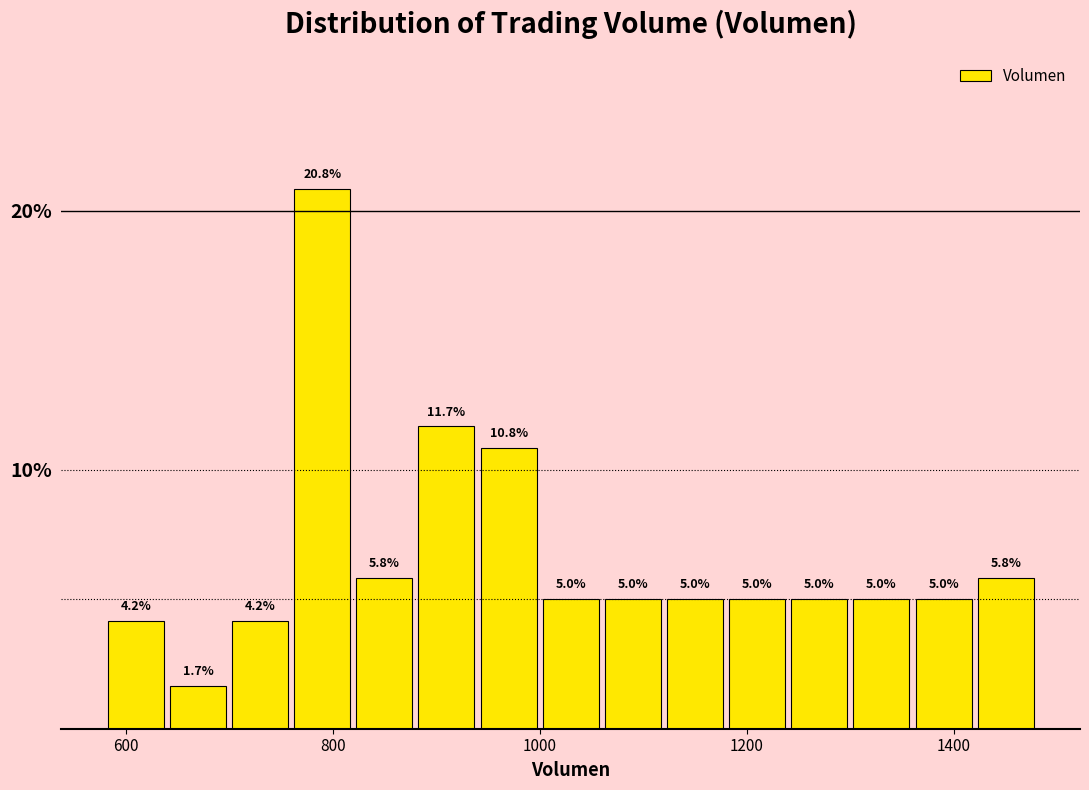

Around what value on the x-axis is the tallest bar? Give the approximate position of its centre, as read against the axis.

780